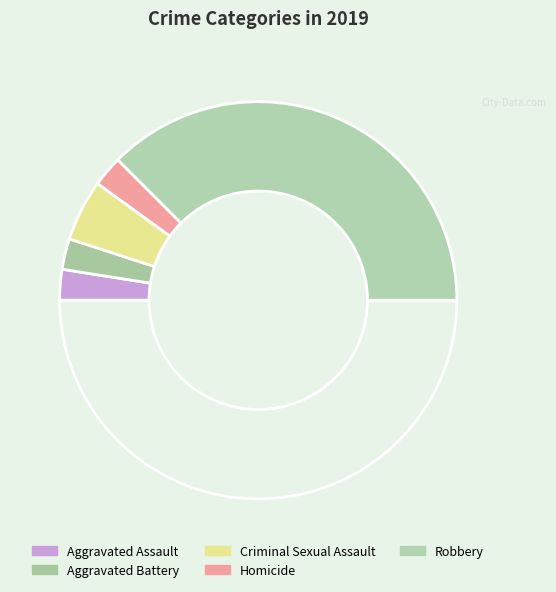

How many segments does this pie chart have?

6